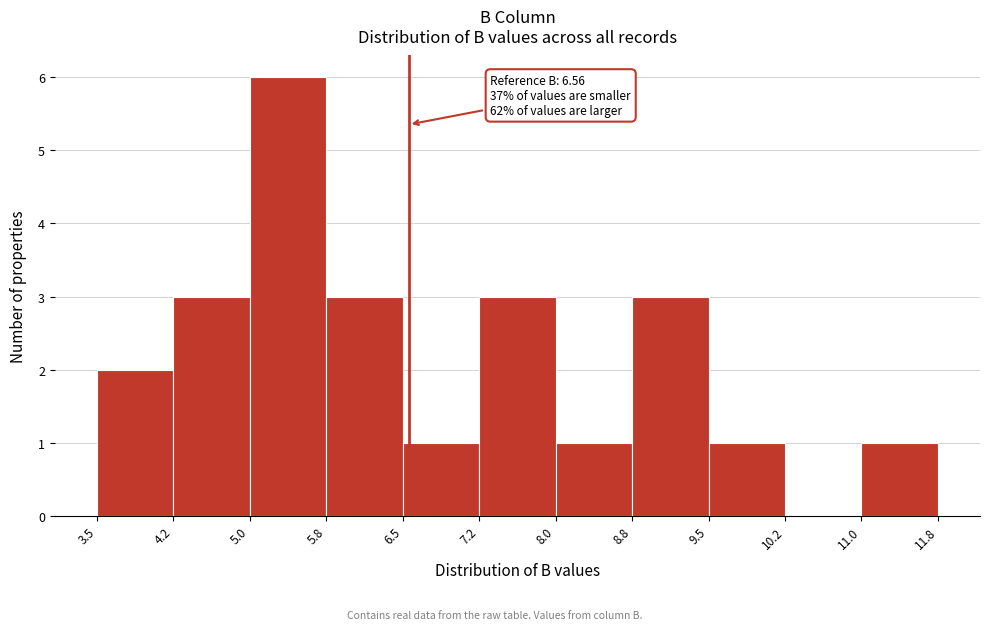

Over which range of the x-axis is the bar tallest?

5.0 to 5.8